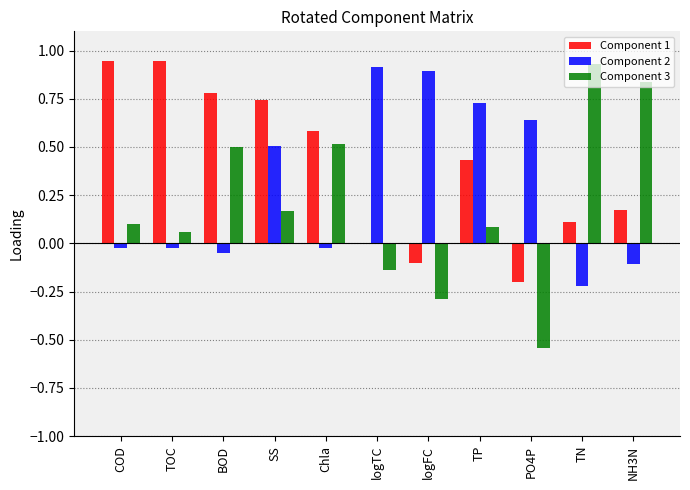

The Component 3 series shows -0.1 at logTC. True or false?

True